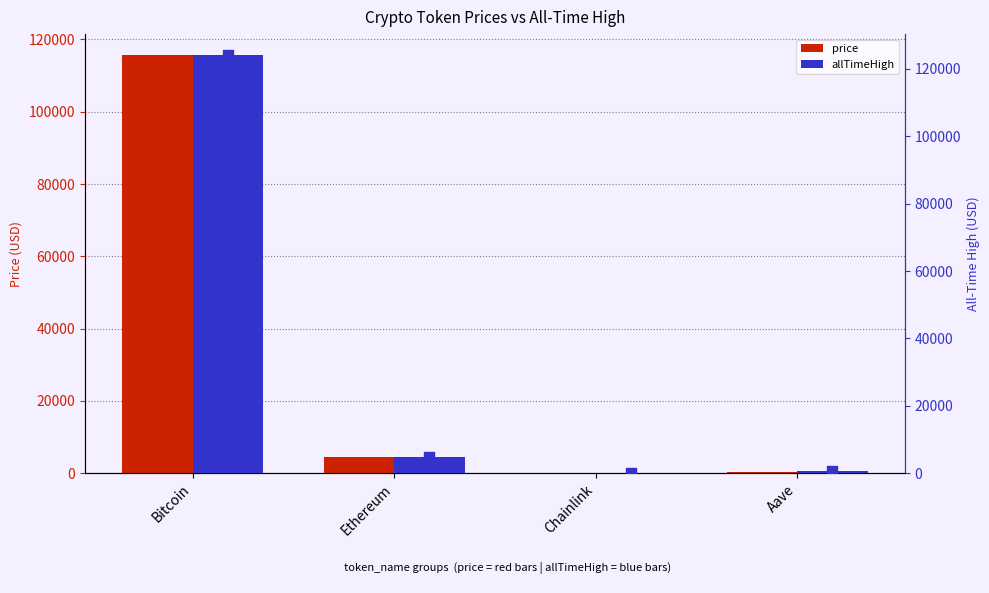

At how many categories does at least one series exceed 70394?

1